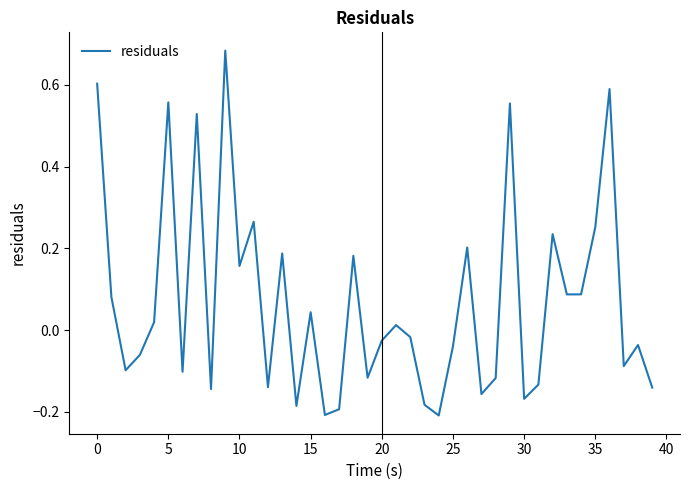

Does the chart have visible grid lines?

No